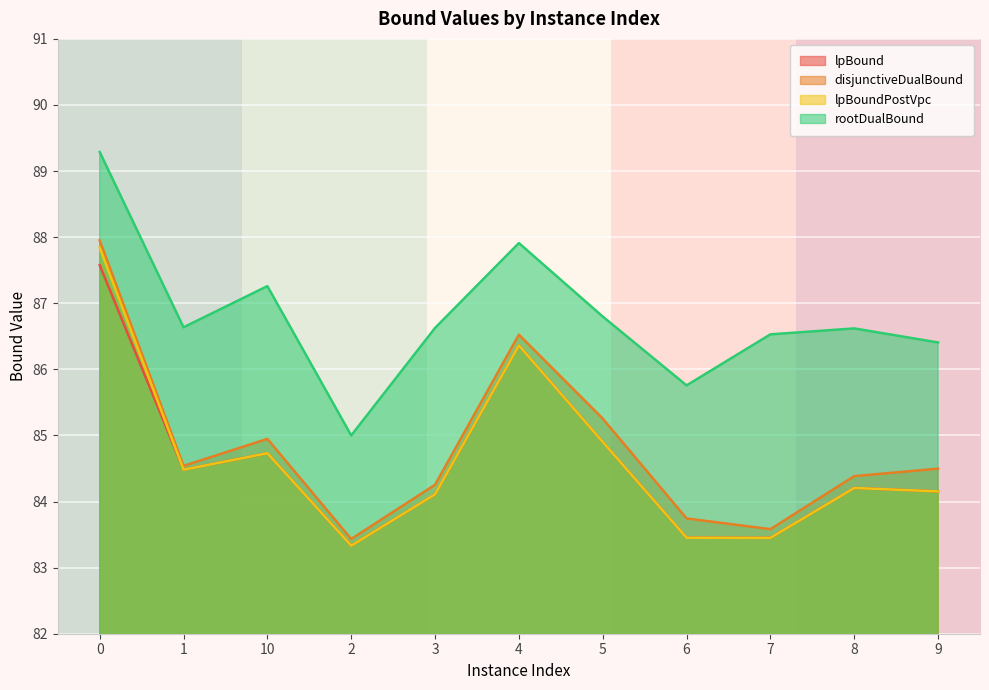

What is the highest value of the rootDualBound series?

89.3